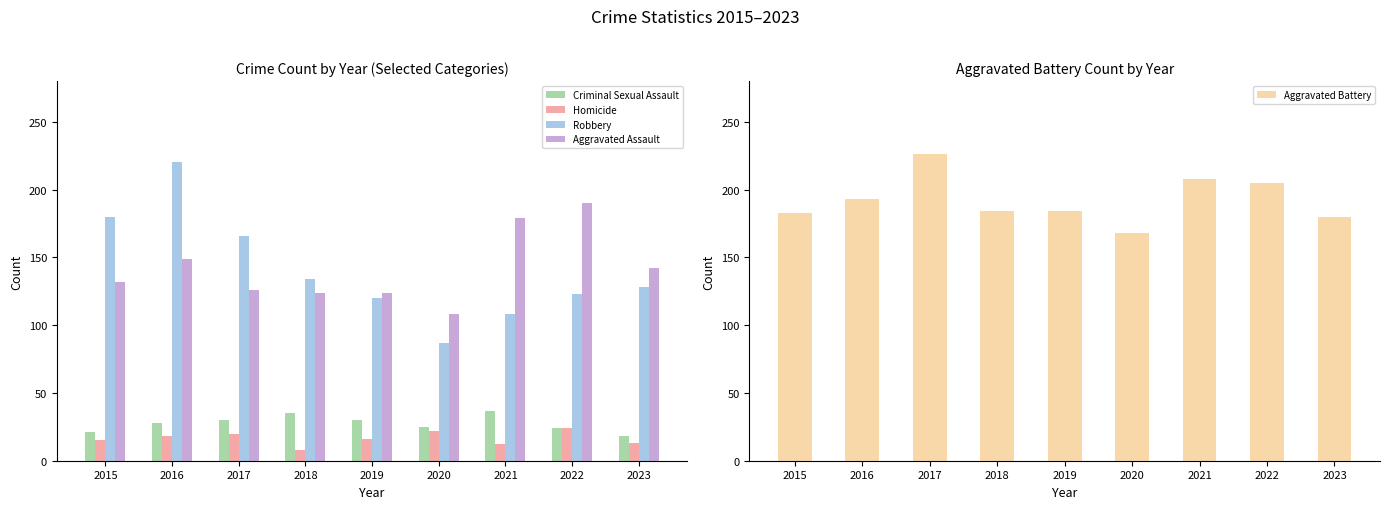

Rank the categories by Robbery value from lowest to highest.

2020, 2021, 2019, 2022, 2023, 2018, 2017, 2015, 2016